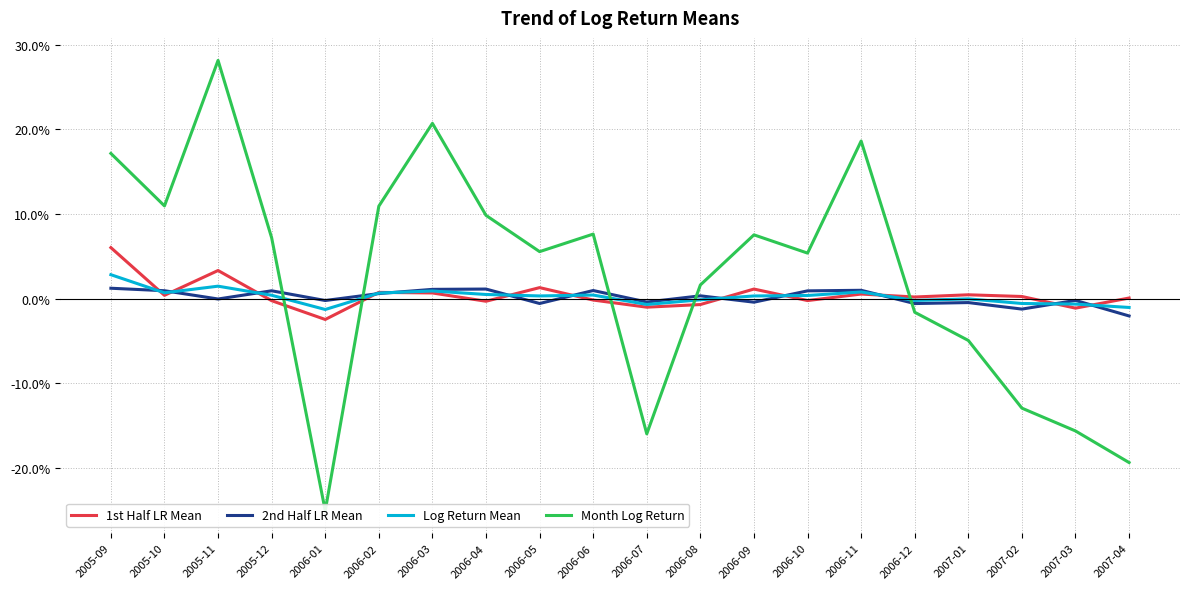

Which label corresponds to the smallest value in the chart?

2006-01